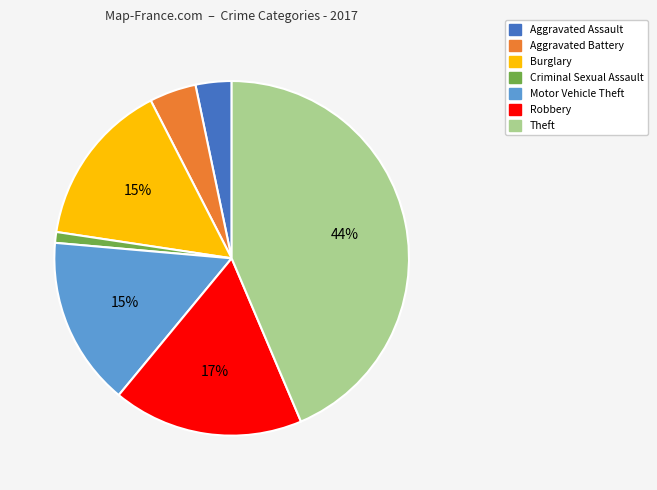

To the nearest percent, what is the combined percentage of Aggravated Assault and Criminal Sexual Assault?

4%